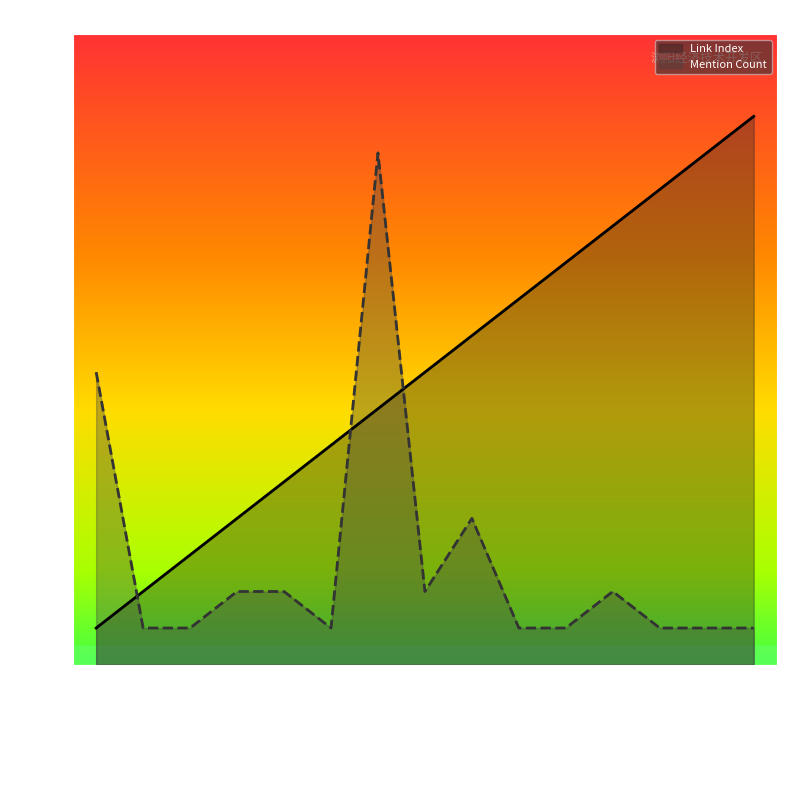

How many times do Link Index and Mention Count cross each other?

3